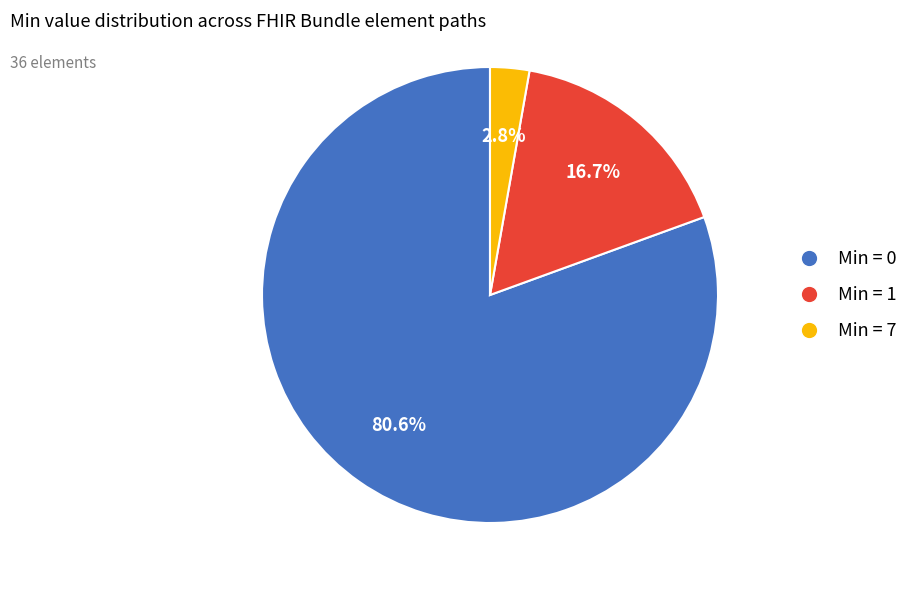

Is there a majority slice in this chart?

Yes